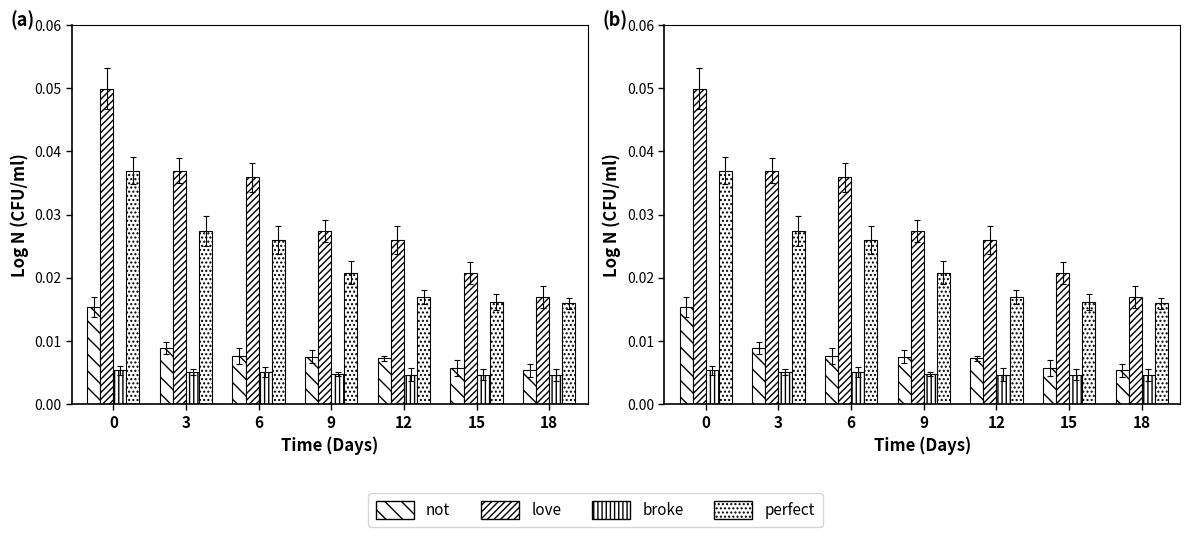

Which series has the largest range (max minus min)?

love